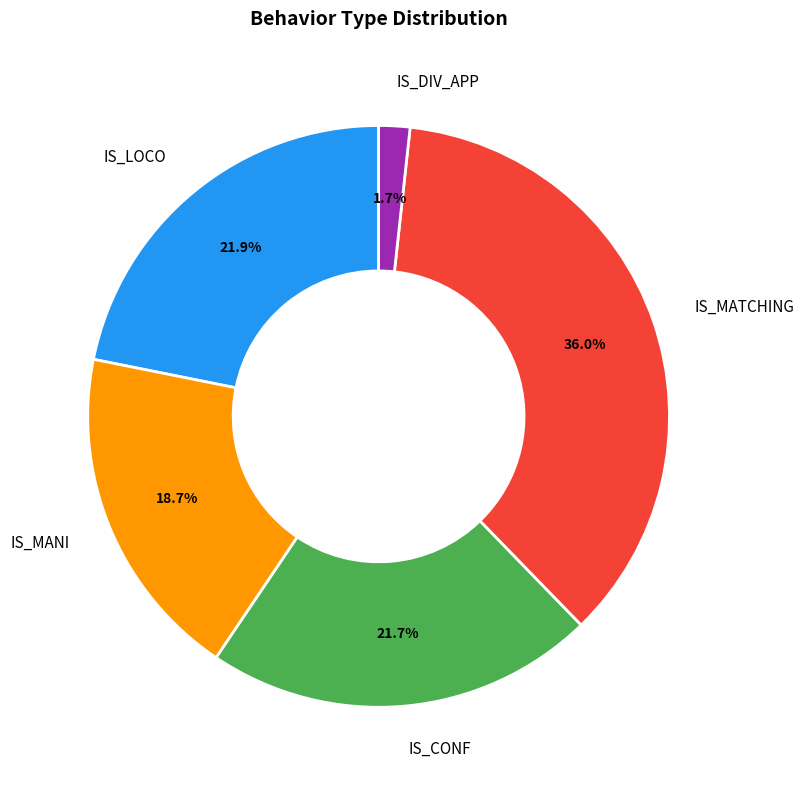

Is the sum of IS_MATCHING and IS_DIV_APP greater than half?

No